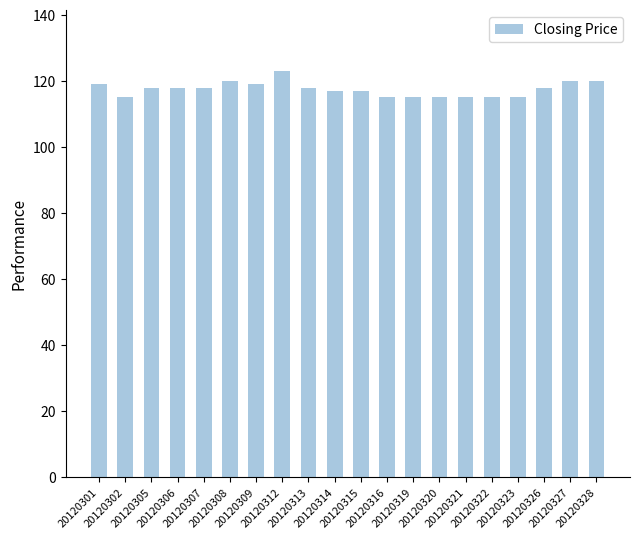

What is the value of the 17th bar from the left?

115